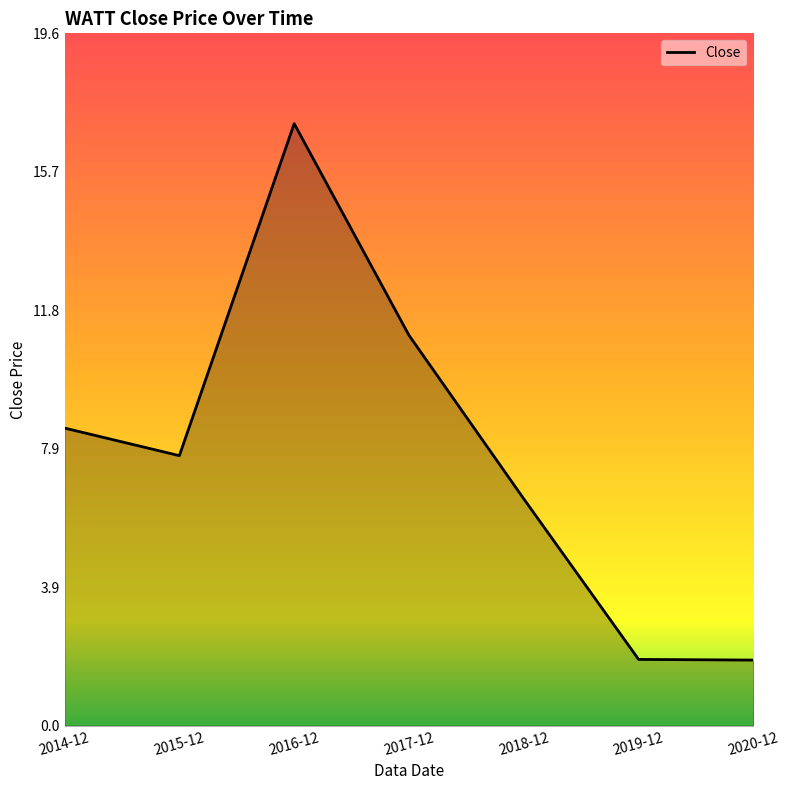

Is it true that the value at 2015-12 is 4.8?

False